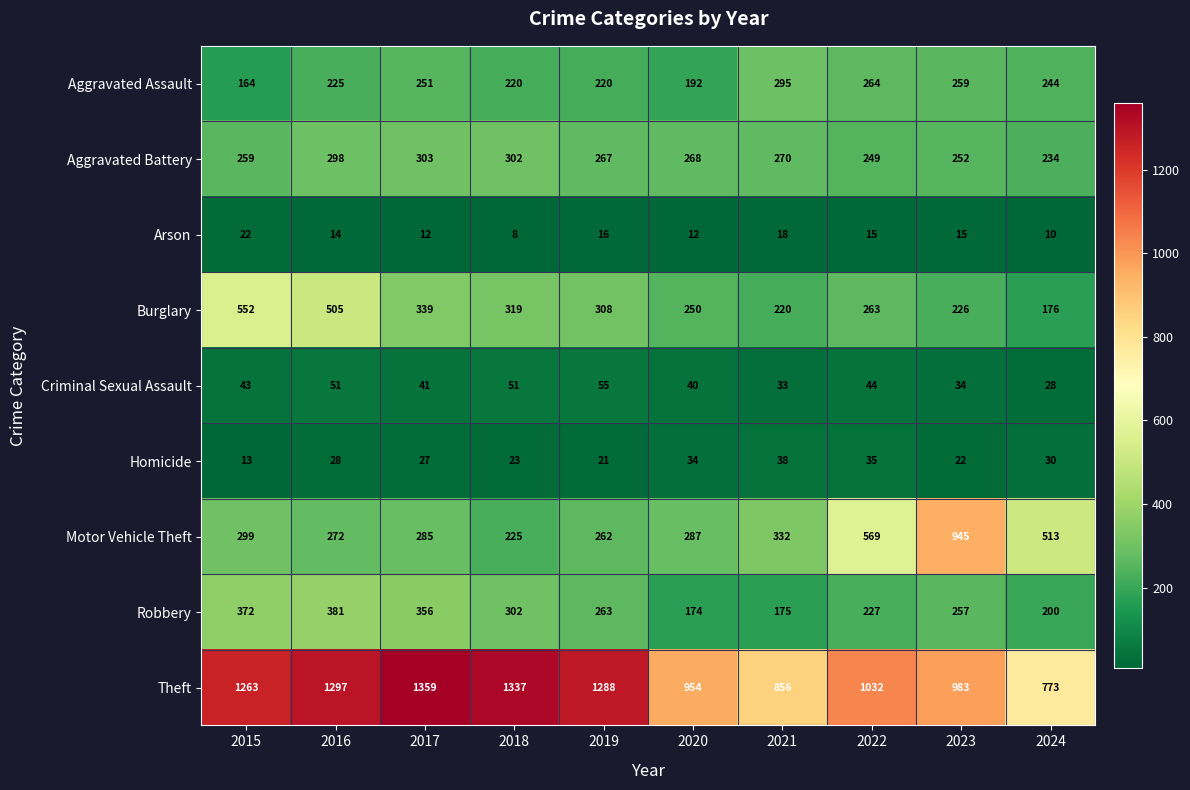

What is the lowest value of the Aggravated Battery series?

234